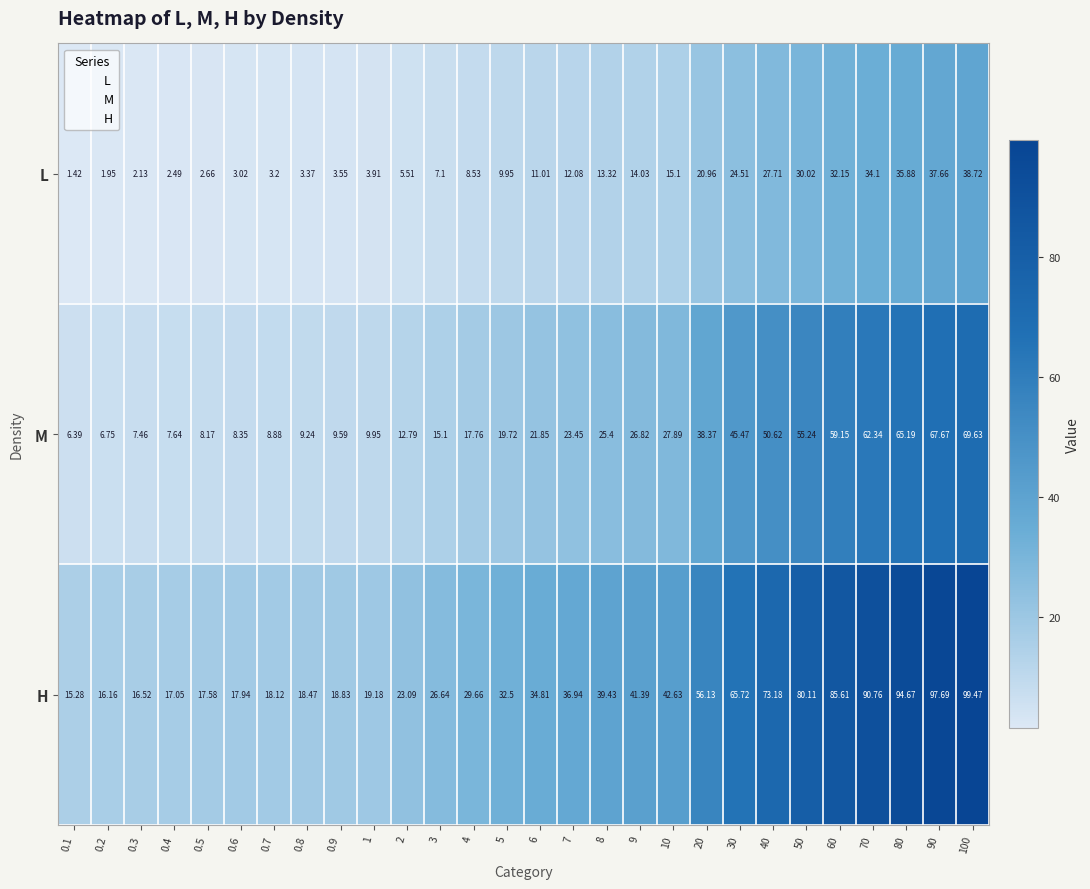

How many data points in M are above 21?

14